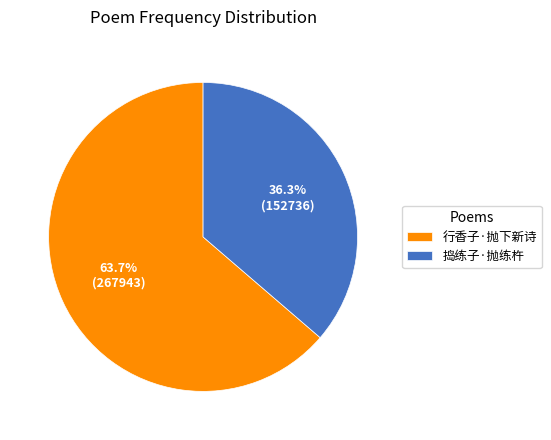

Count the number of slices in the pie.

2